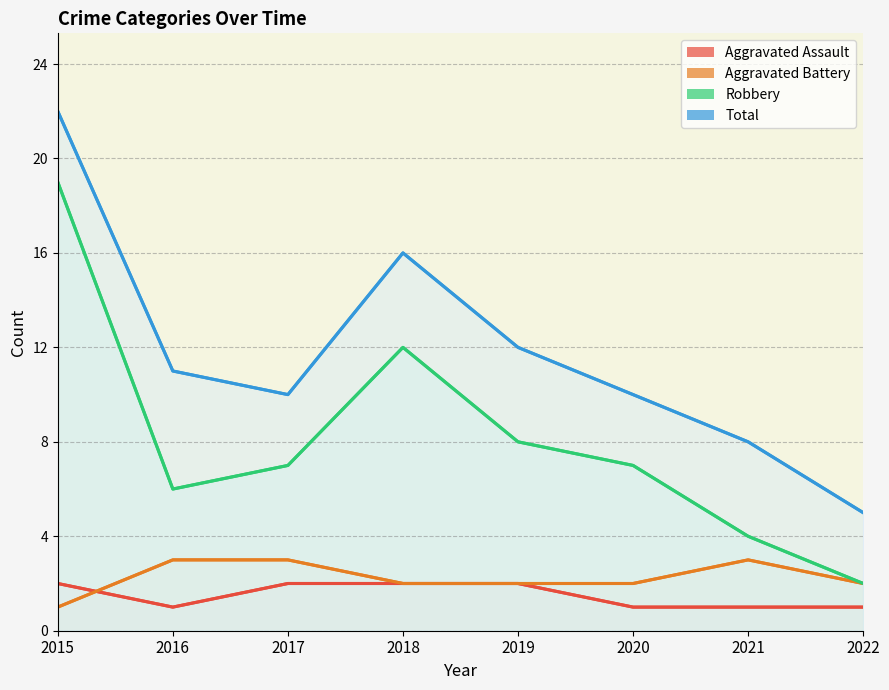

Reading right to left, list all the values displayed in this chart.

Aggravated Assault: 2022=1	2021=1	2020=1	2019=2	2018=2	2017=2	2016=1	2015=2
Aggravated Battery: 2022=2	2021=3	2020=2	2019=2	2018=2	2017=3	2016=3	2015=1
Robbery: 2022=2	2021=4	2020=7	2019=8	2018=12	2017=7	2016=6	2015=19
Total: 2022=5	2021=8	2020=10	2019=12	2018=16	2017=10	2016=11	2015=22